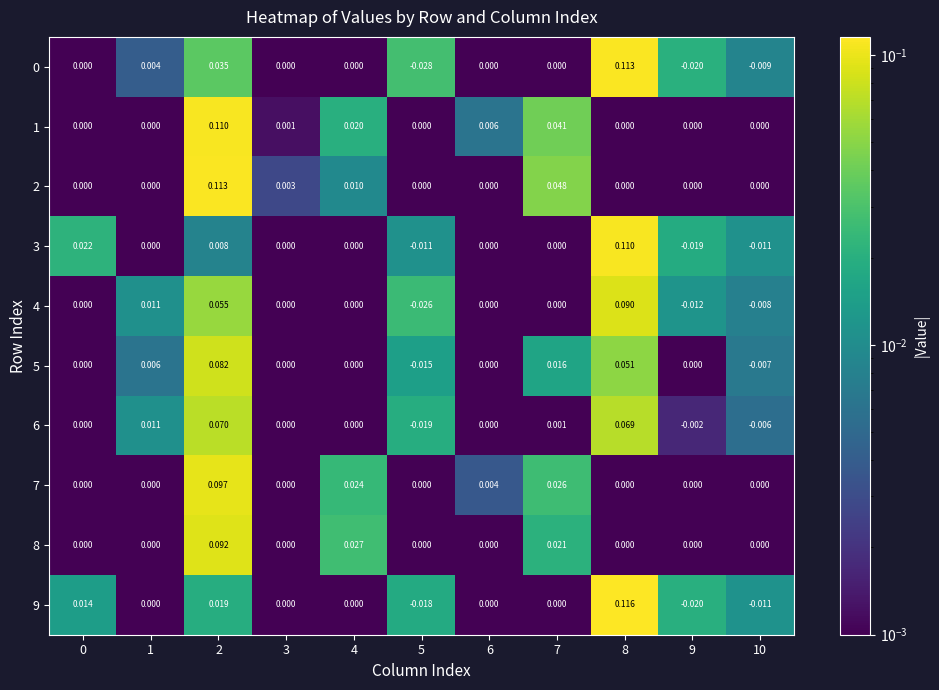

Count the number of data series in this chart.

10